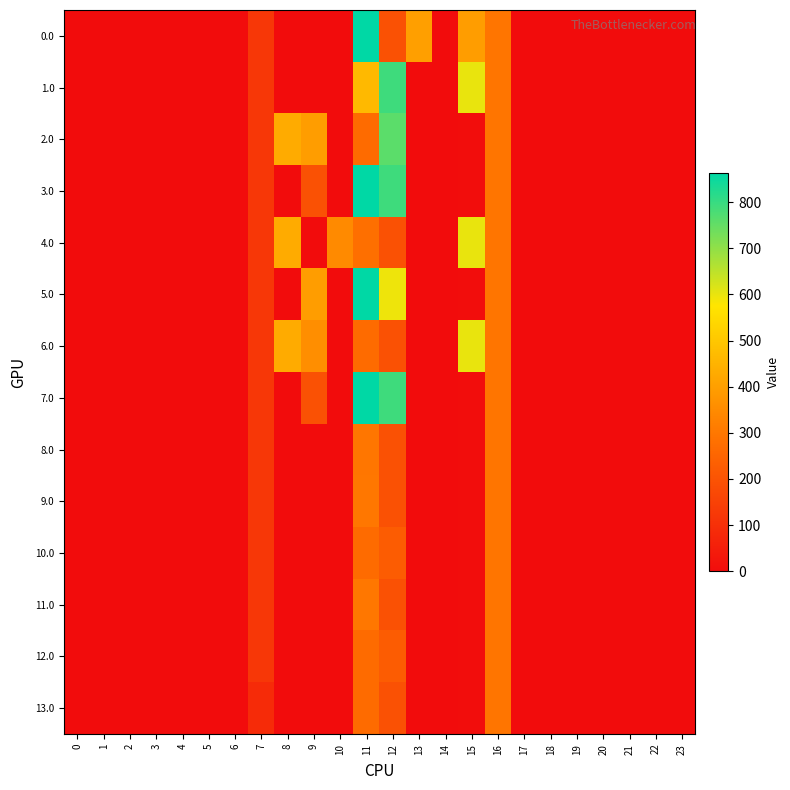

What is the total value across all series at 7?

1657.2